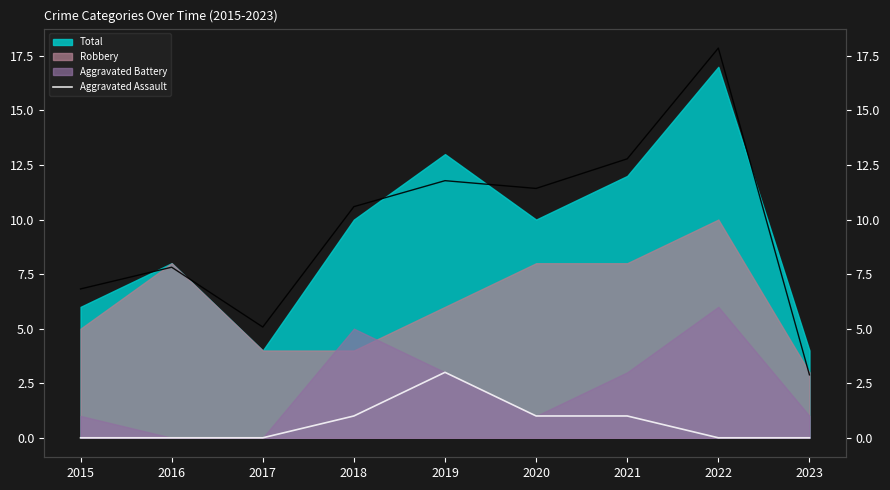

The chart shows a value of 3 at 2019. True or false?

True